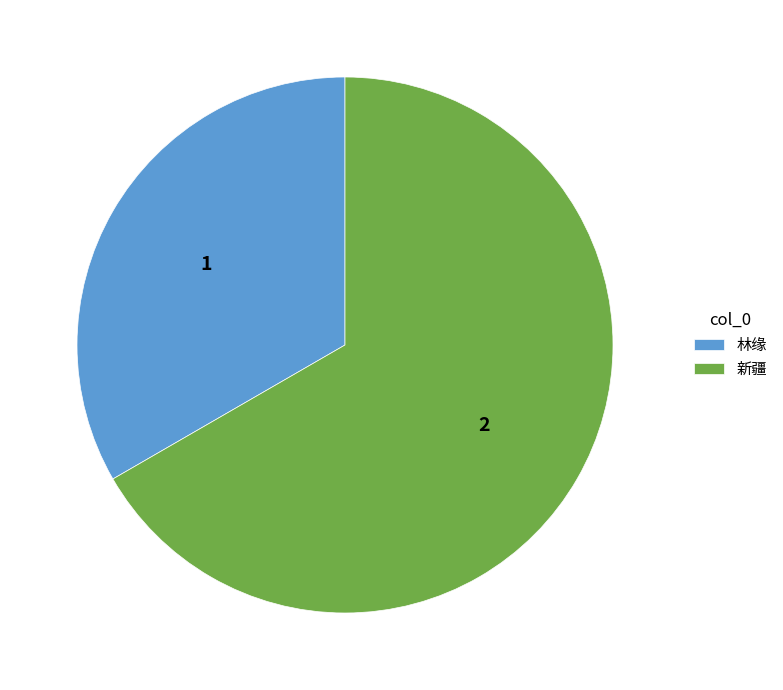

Is there a majority slice in this chart?

Yes